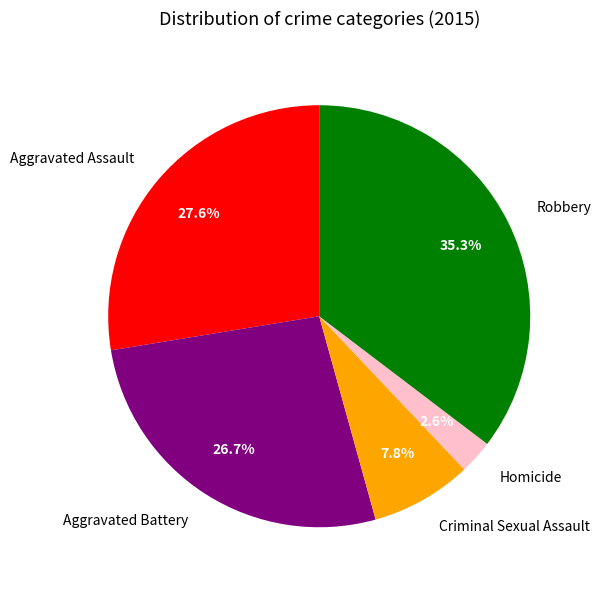

Which category has the biggest portion of the pie?

Robbery